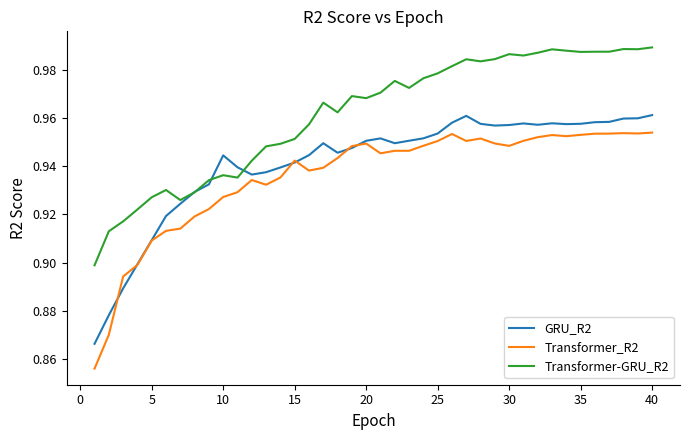

Which series ends up on top after the final intersection of GRU_R2 and Transformer-GRU_R2?

Transformer-GRU_R2